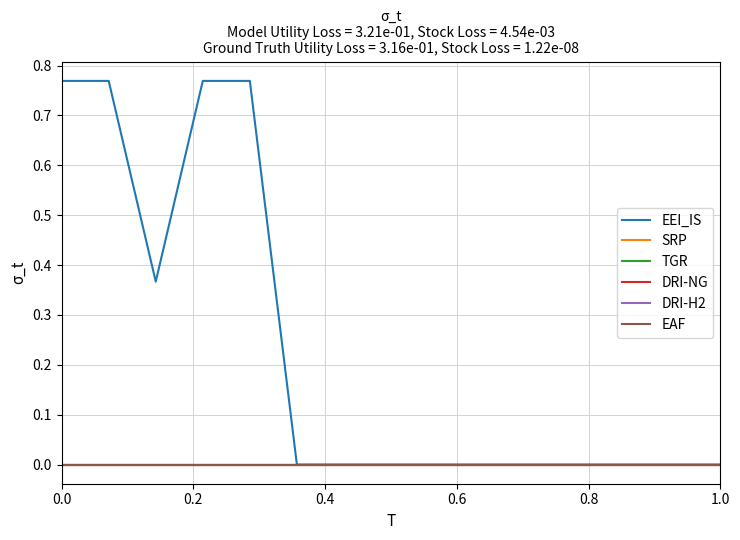

Does the chart display data point markers on the line(s)?

No